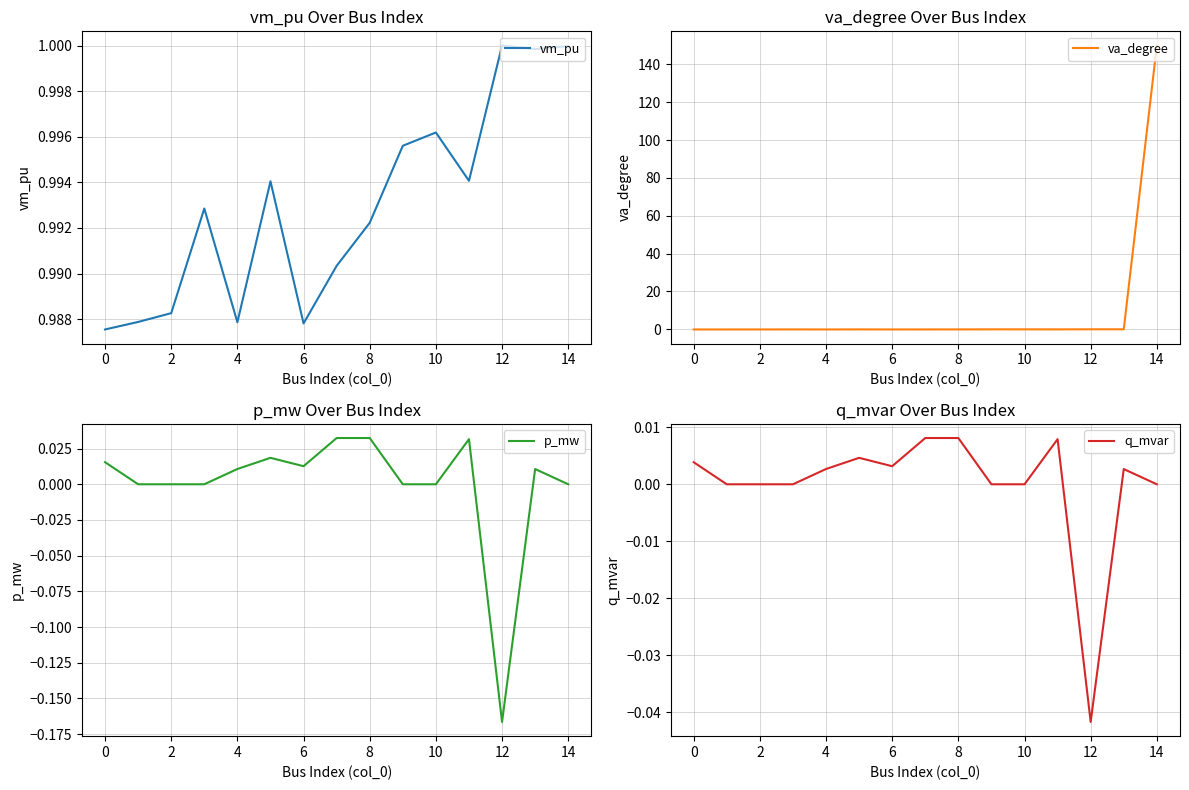

Read the vm_pu value at 14.

1.0